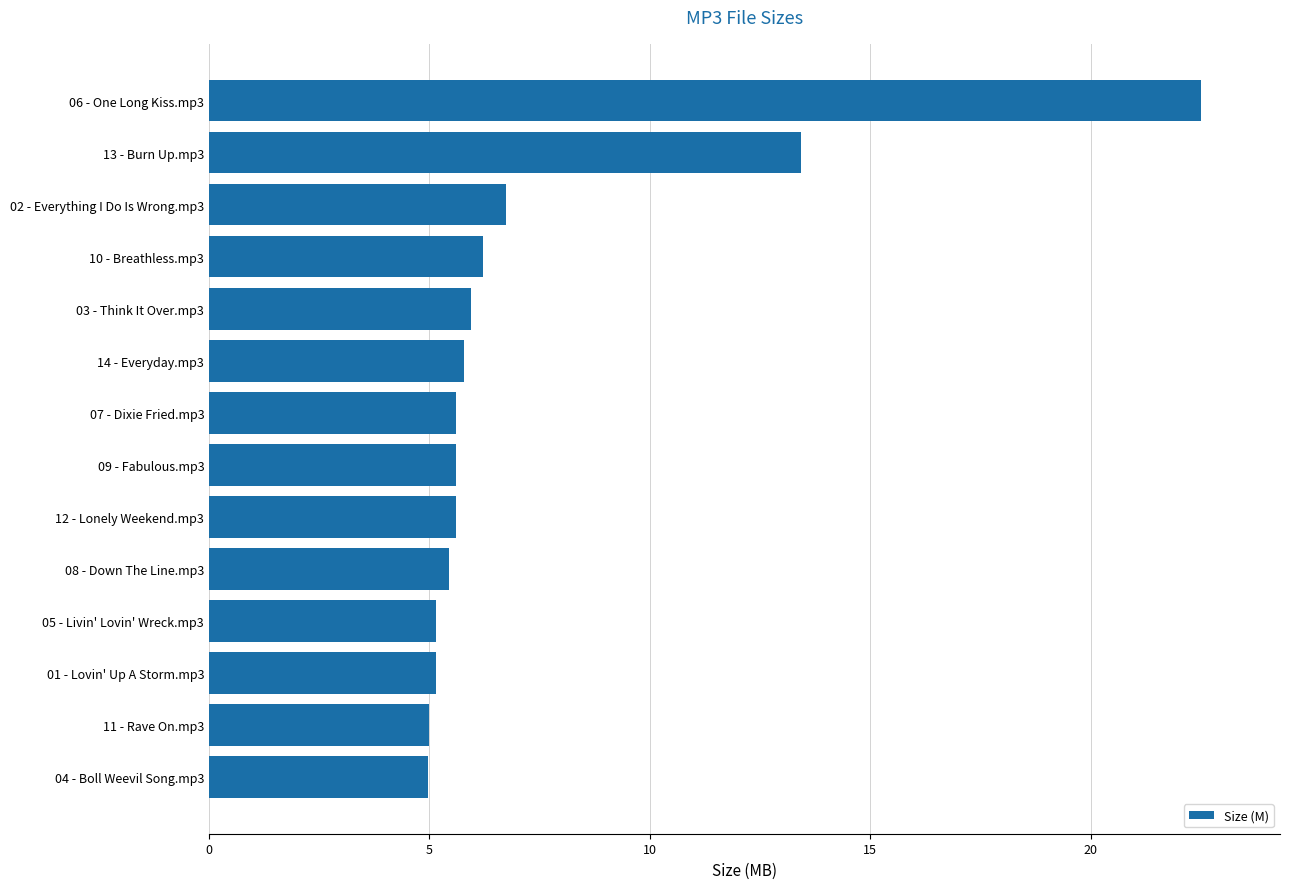

What is the difference between the maximum and second lowest values?

17.5